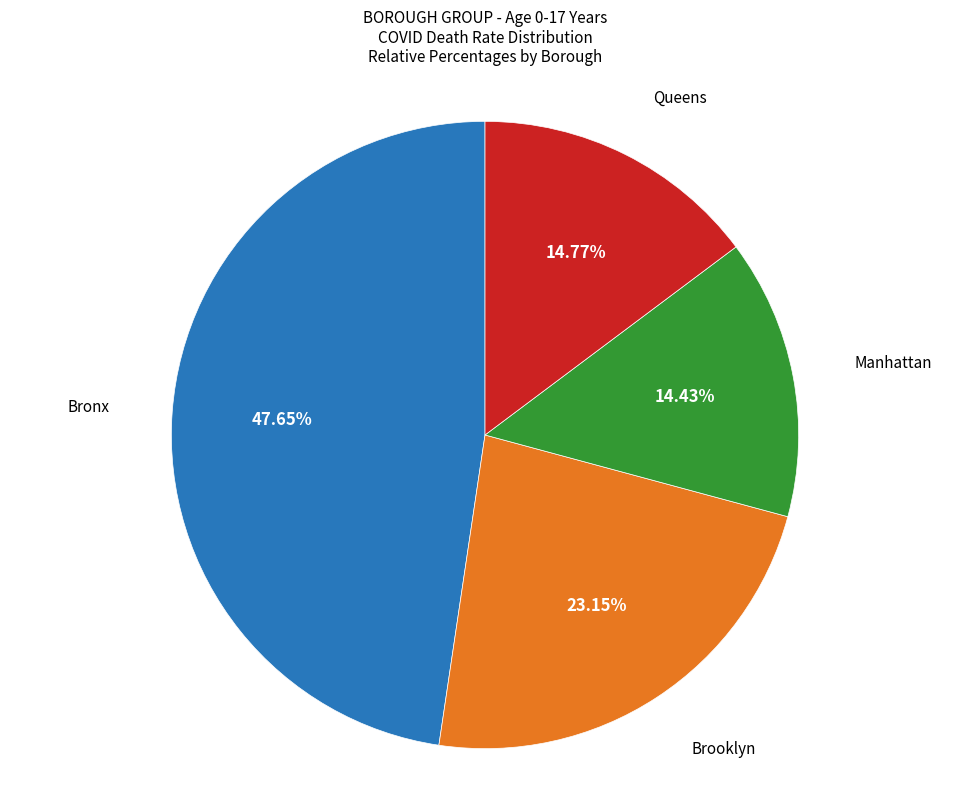

To the nearest percent, what is the combined percentage of Manhattan and Bronx?

62%